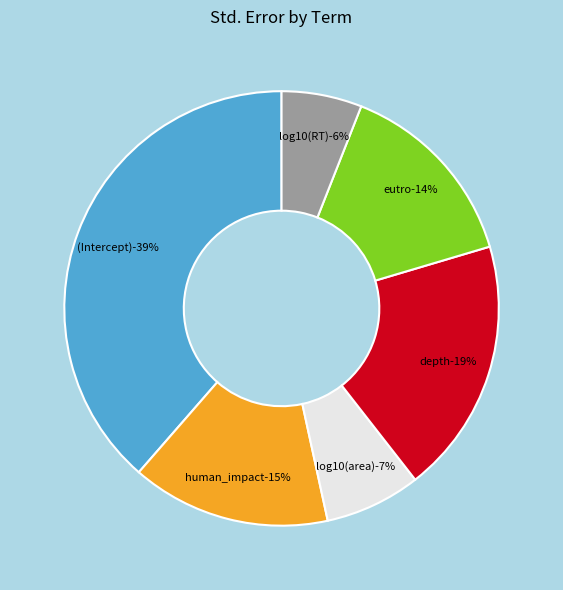

Combined, what portion of the pie is log10(RT) and eutro?

20.4%